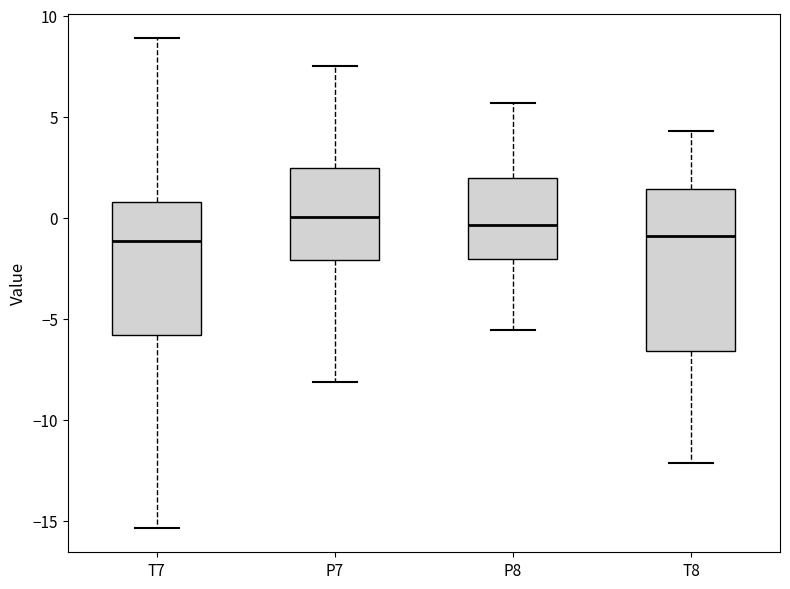

Reading left to right, read every box against the y-axis: the position of its median line, the range the box covers, and the ends of its whiskers. The values are not printed on the chart, so give them approximately, as read against the axis.

T7: median -1.0, box -6.0 to 1.0, whiskers -15.5 to 9.0
P7: median 0.0, box -2.0 to 2.5, whiskers -8.0 to 7.5
P8: median -0.5, box -2.0 to 2.0, whiskers -5.5 to 5.5
T8: median -1.0, box -6.5 to 1.5, whiskers -12.0 to 4.5